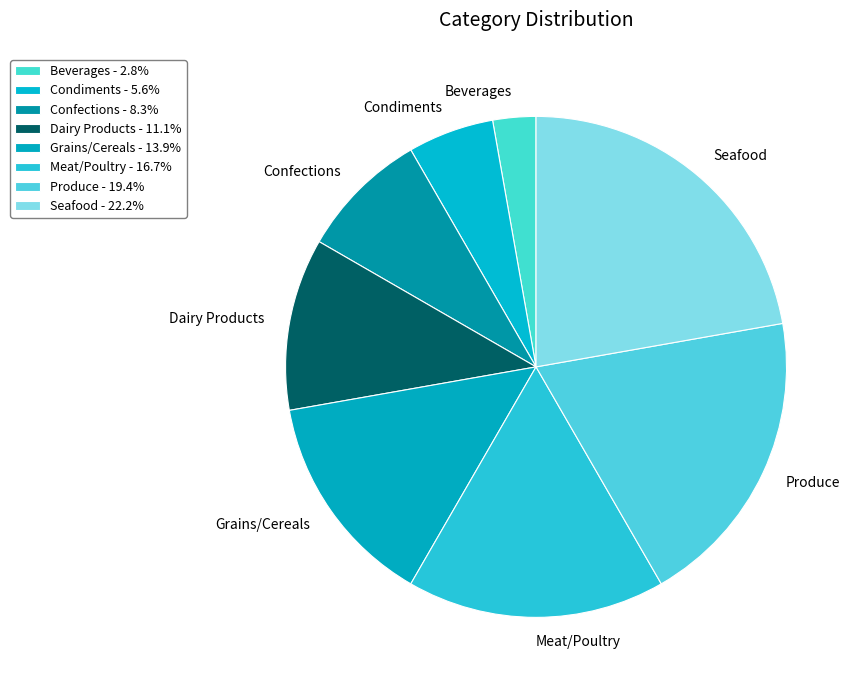

The Grains/Cereals slice represents 14% of the pie. True or false?

True